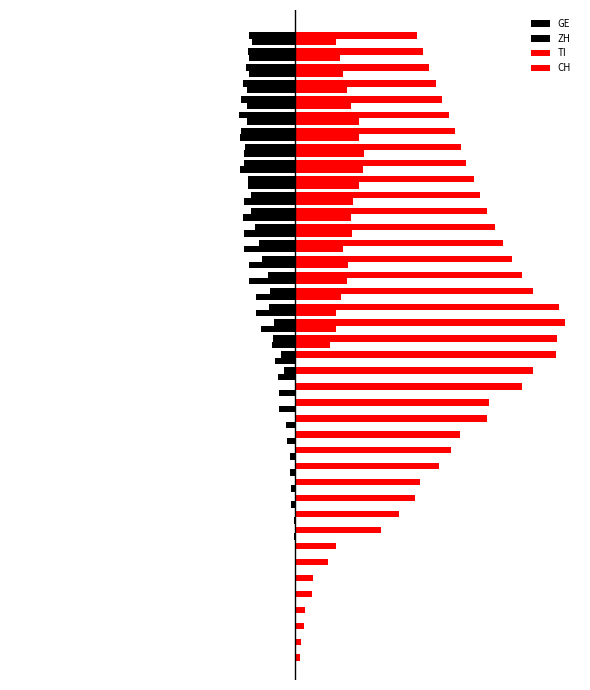

What is the difference between the maximum and minimum values in the CH series?

279